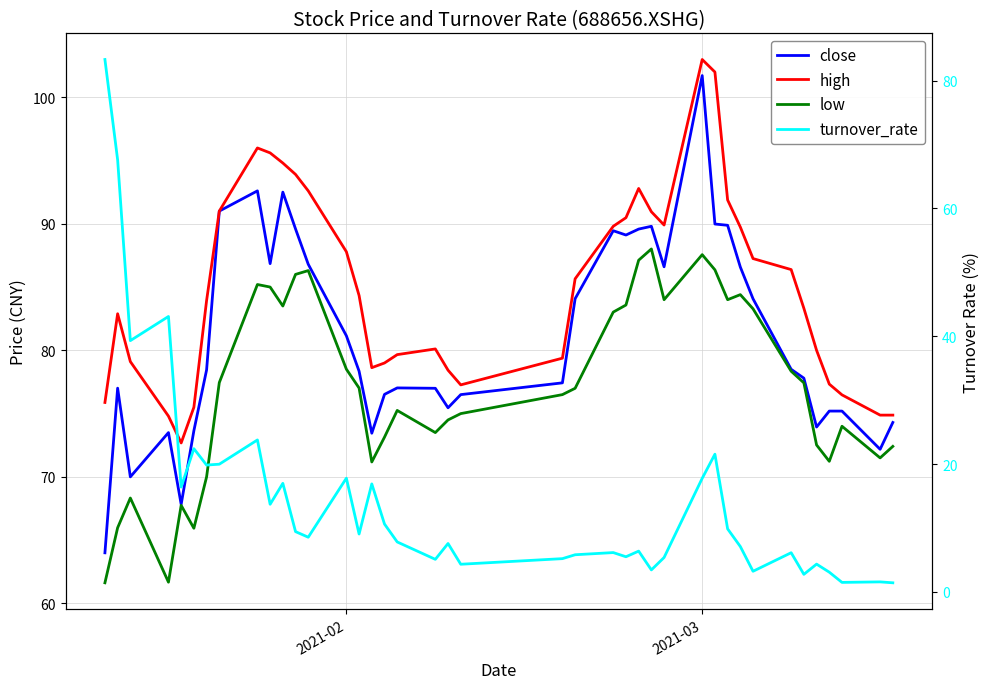

True or false: turnover_rate and low intersect in this chart.

True